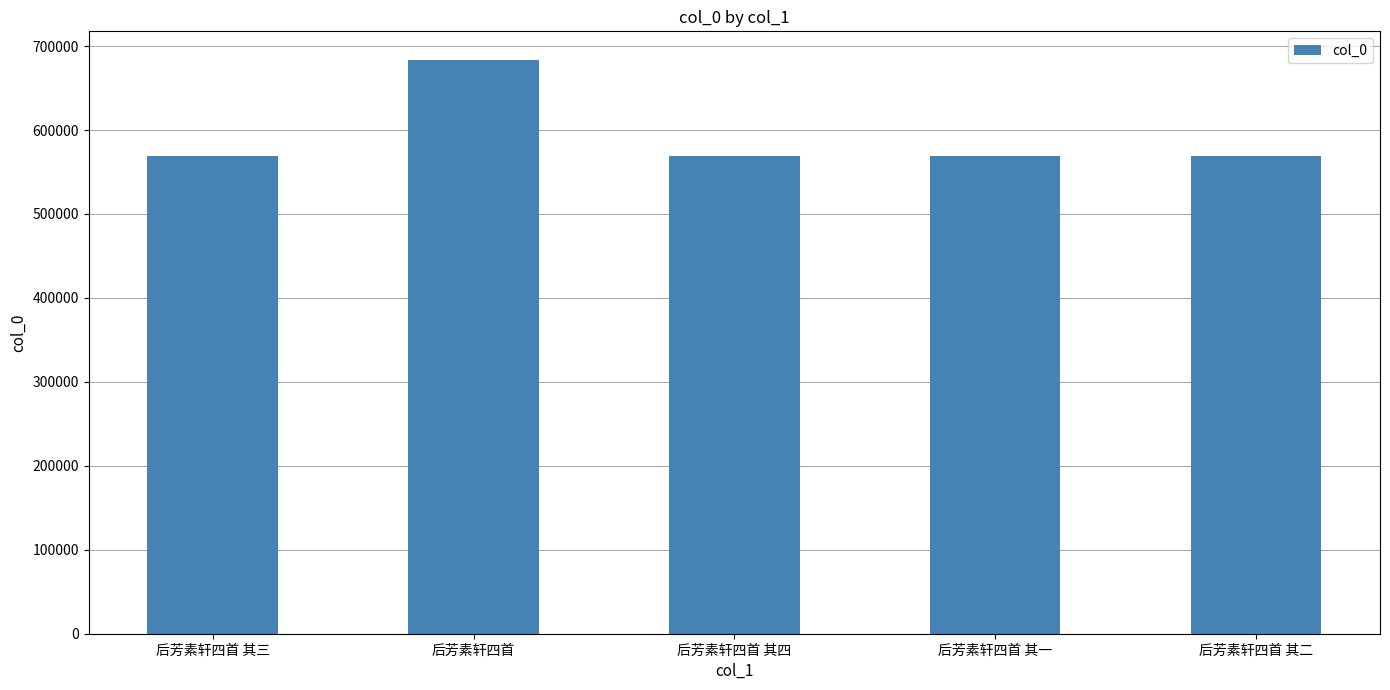

What is the smallest value displayed?

569425